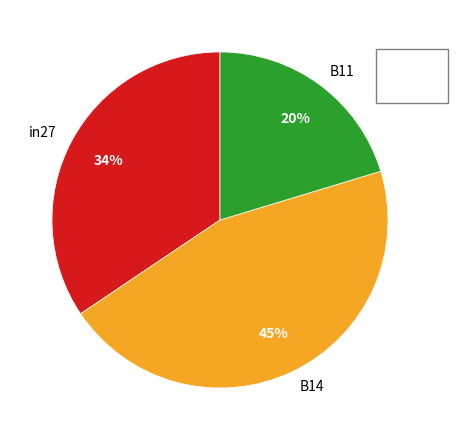

To the nearest percent, what percentage of the pie is B14?

45%